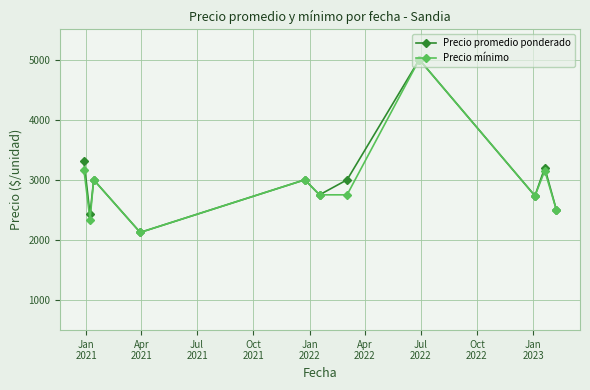

At how many categories does at least one series exceed 3096?

3